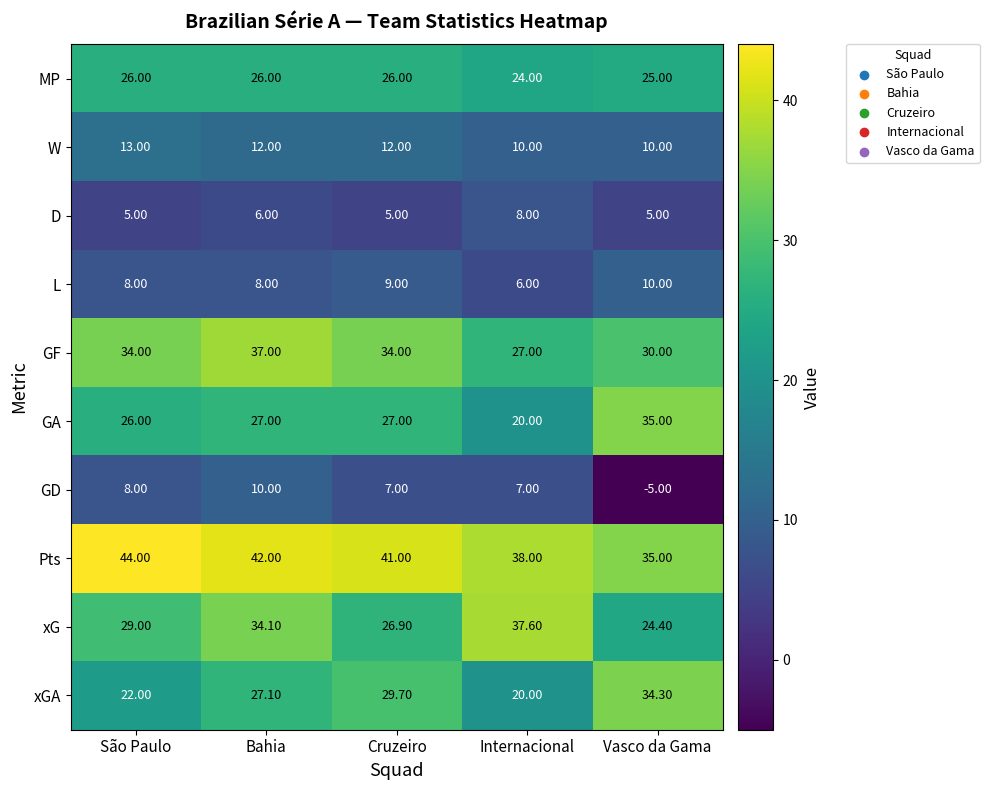

At how many categories does at least one series exceed 39?

3